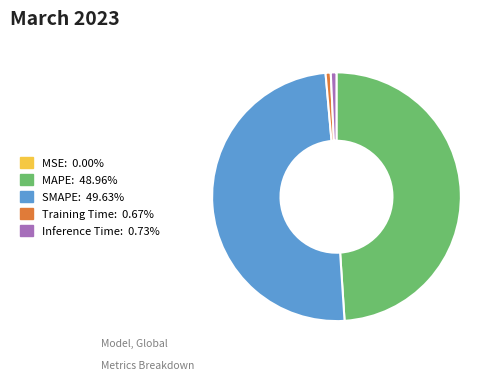

Is MAPE the majority of the pie?

No